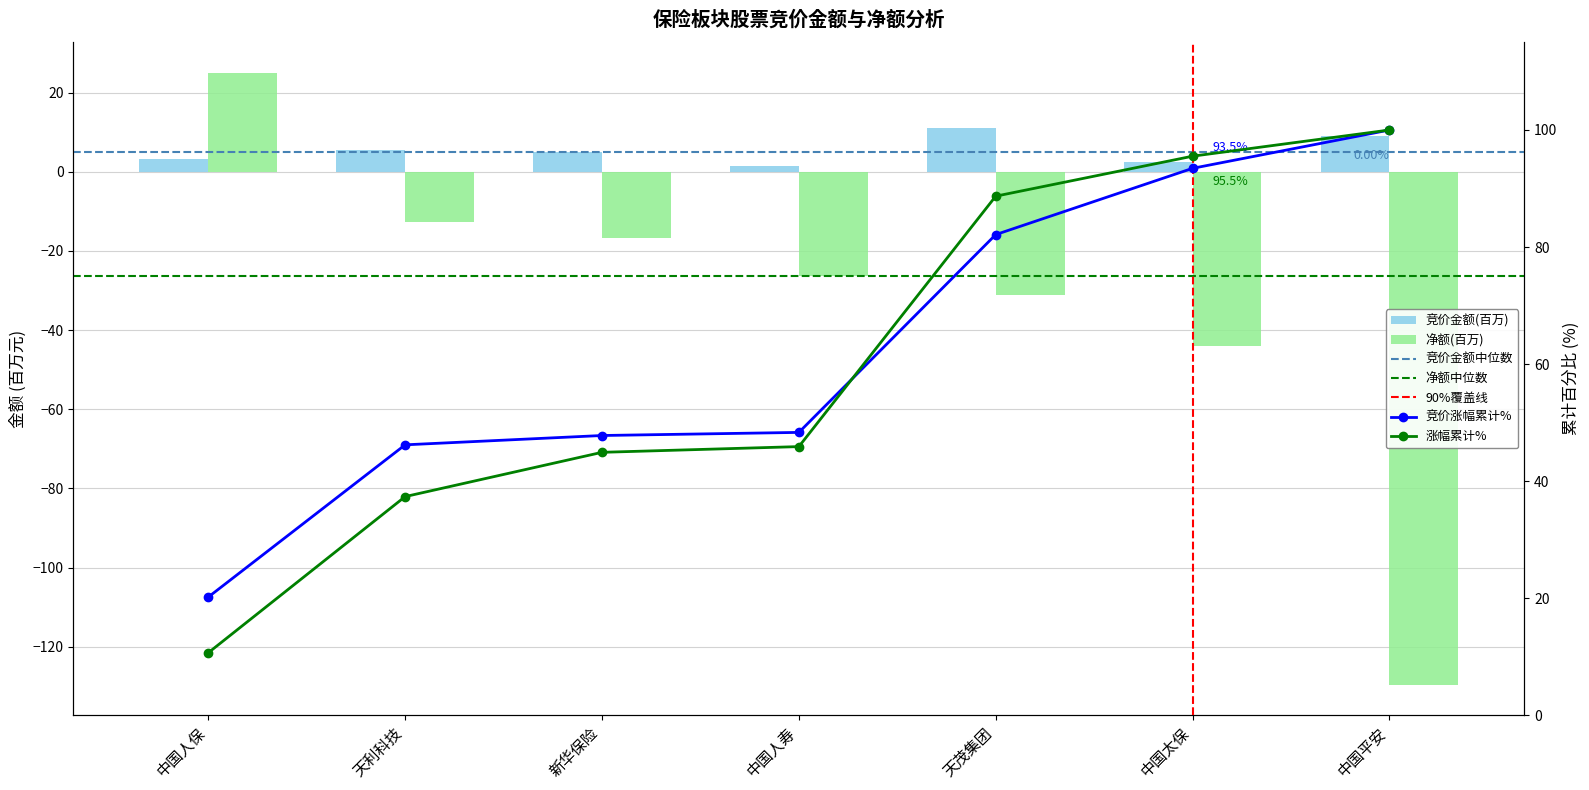

Is it true that 竞价金额 equals 9.0 at 中国平安?

True